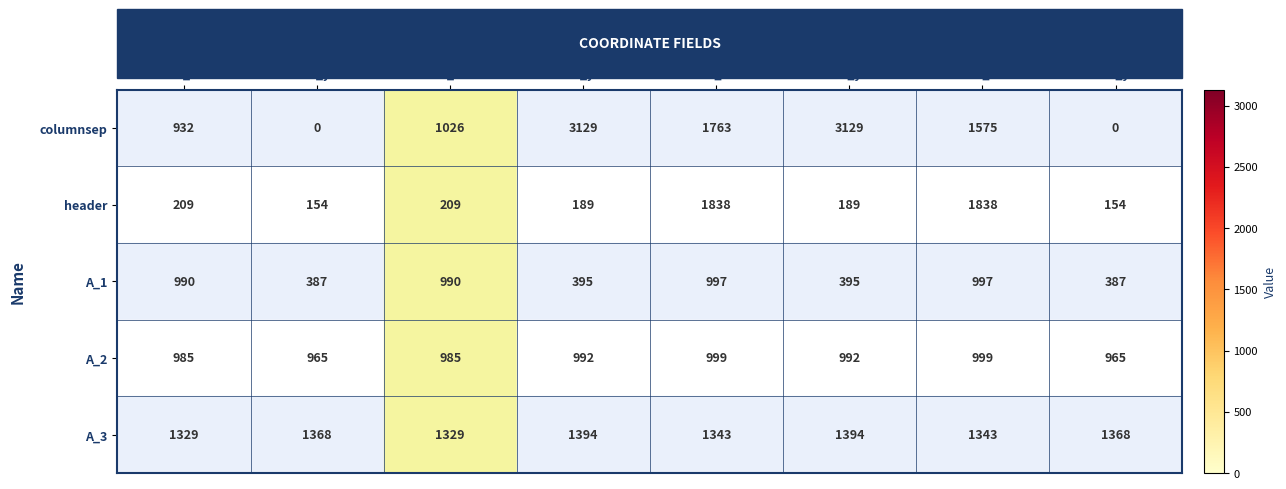

Which series has the widest spread of values?

columnsep